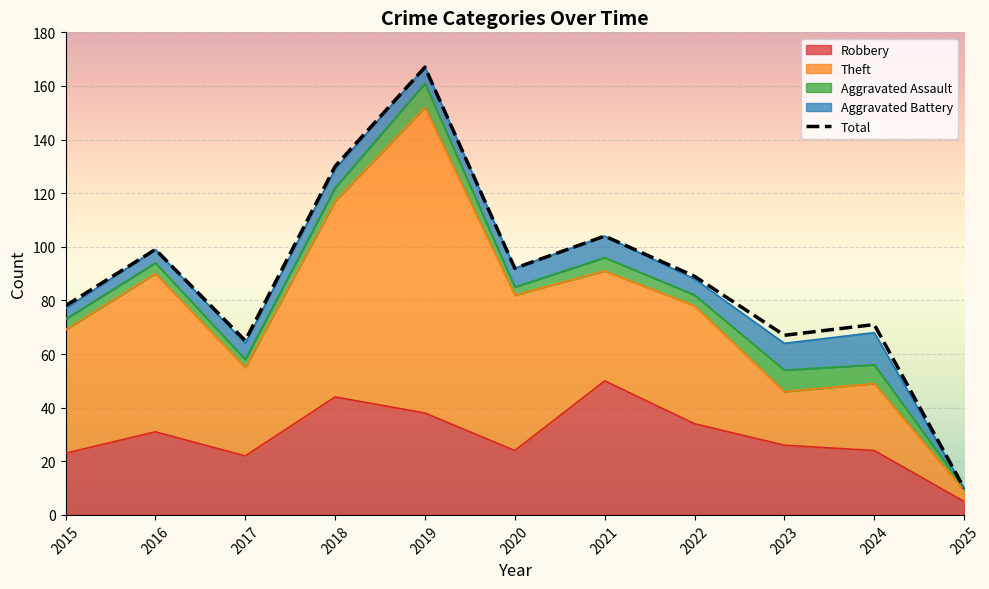

What is the sum of the Aggravated Battery values at 2016 and 2020?

12